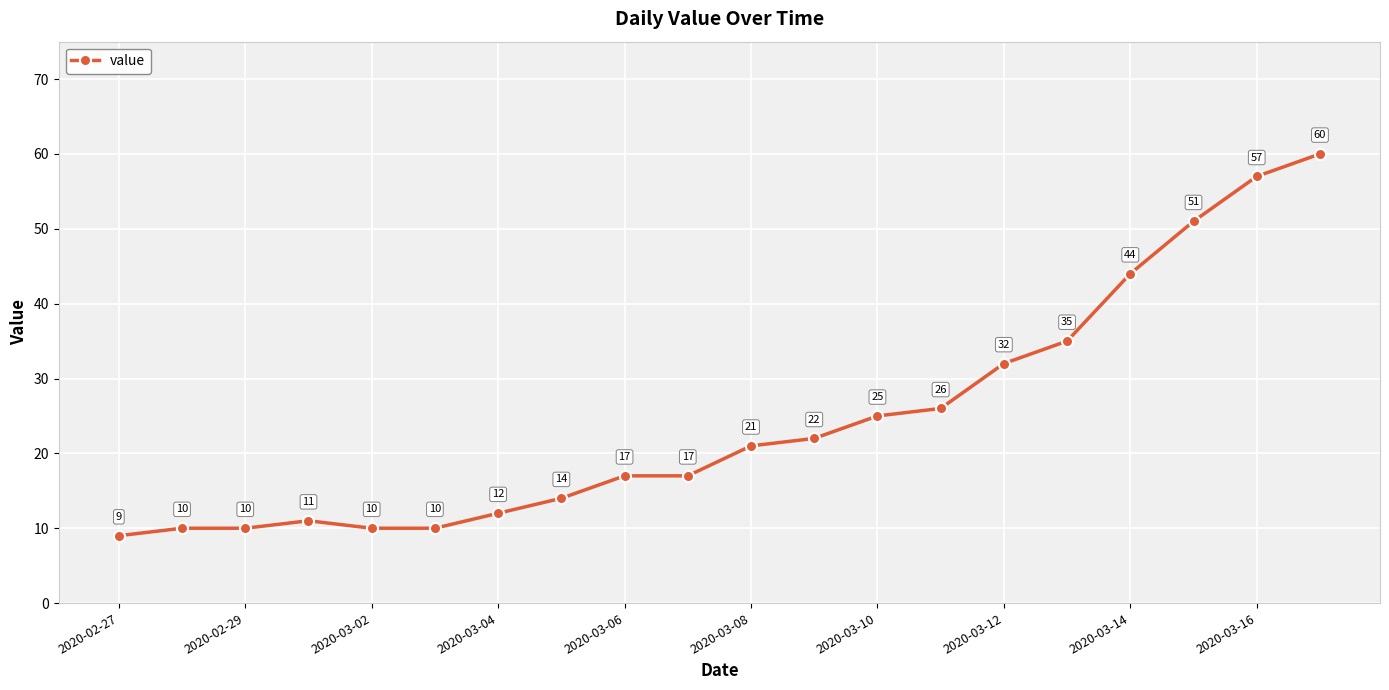

Reading right to left, transcribe all the data shown in this chart.

60	57	51	44	35	32	26	25	22	21	17	17	14	12	10	10	11	10	10	9